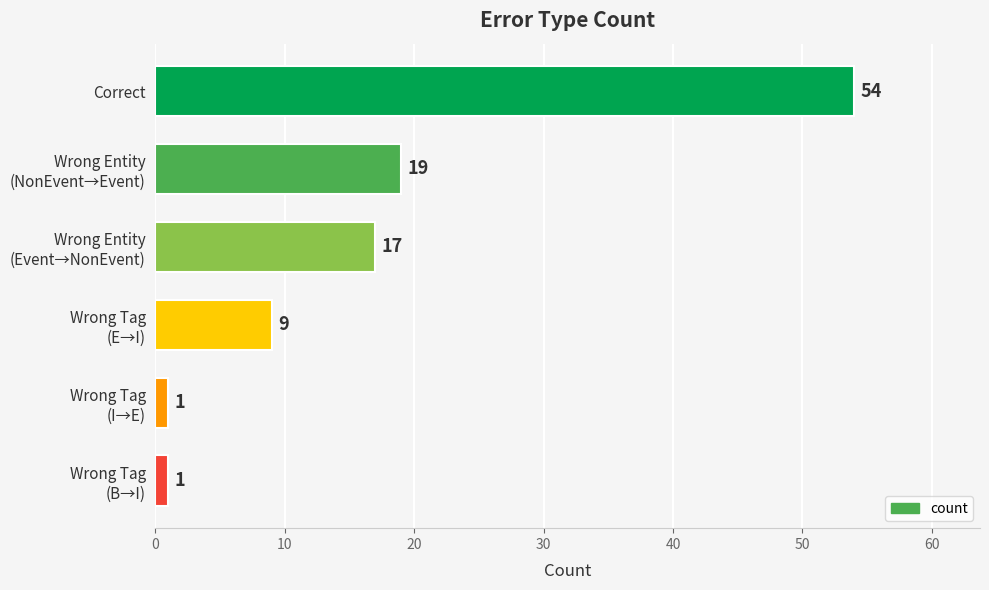

What is the difference between the maximum and minimum values?

53